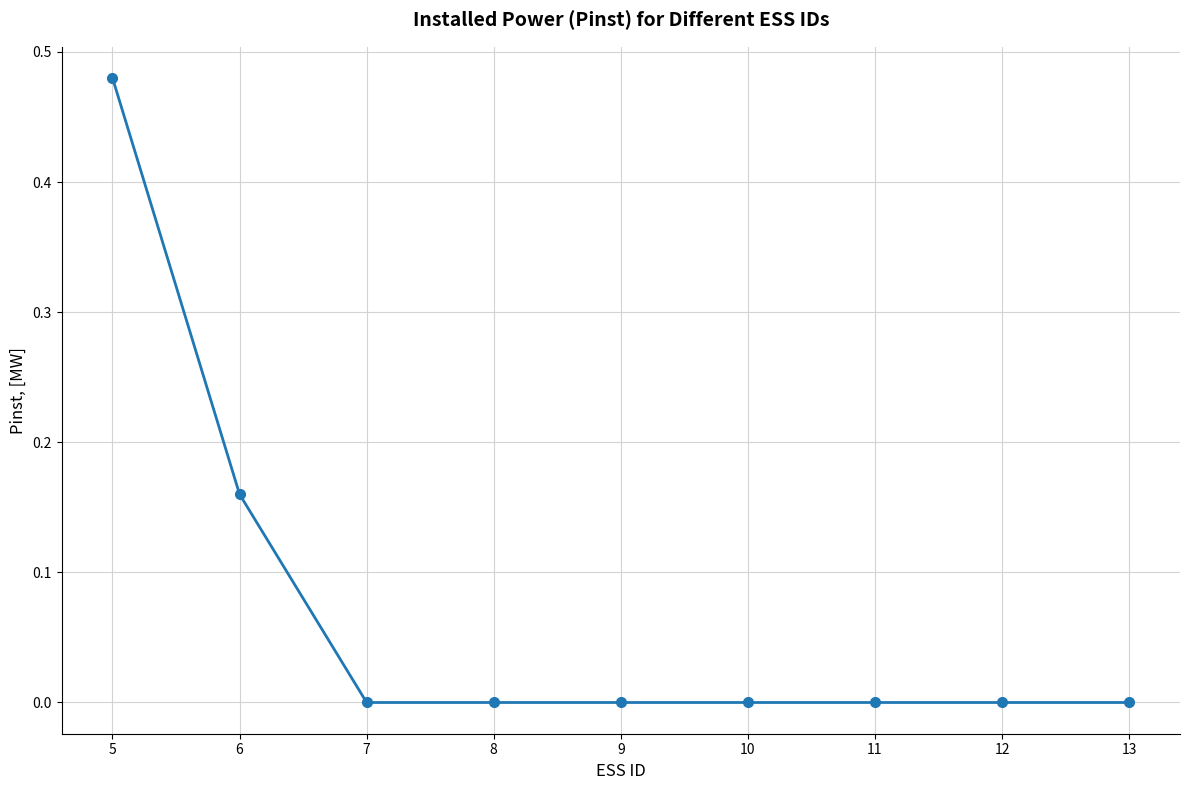

What is the sum of all values?

0.6